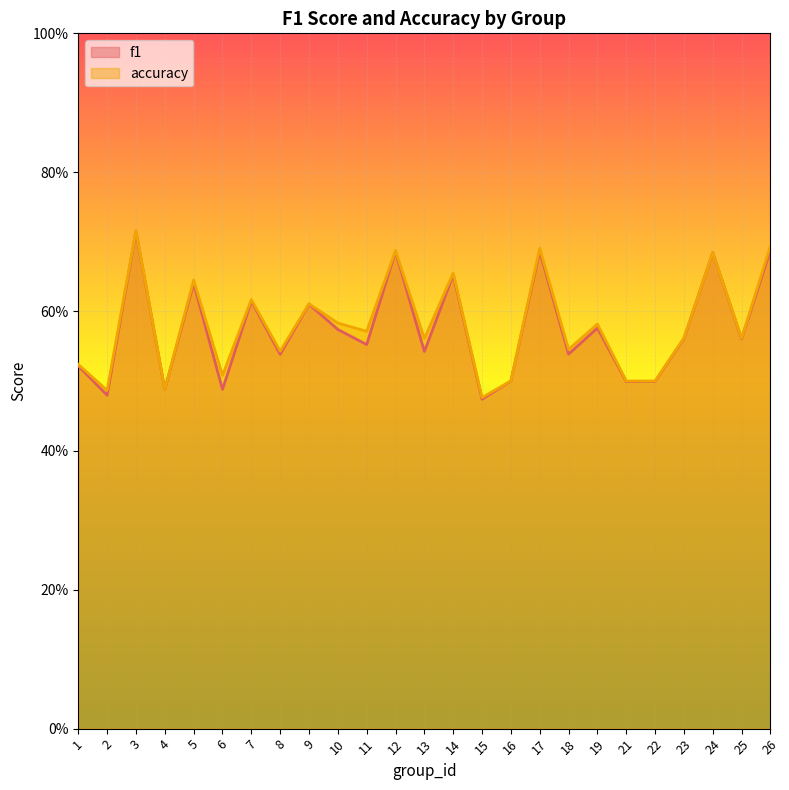

Which label corresponds to the largest value in the chart?

3